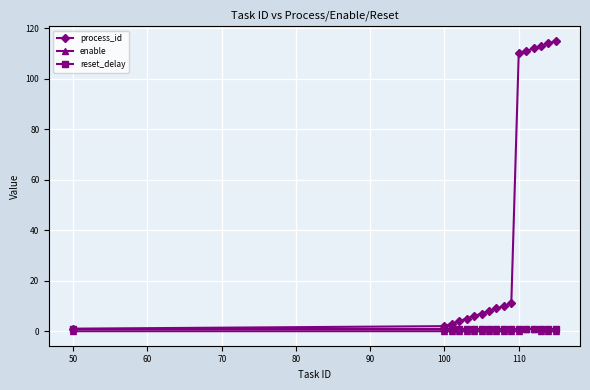

Does the chart have visible grid lines?

Yes